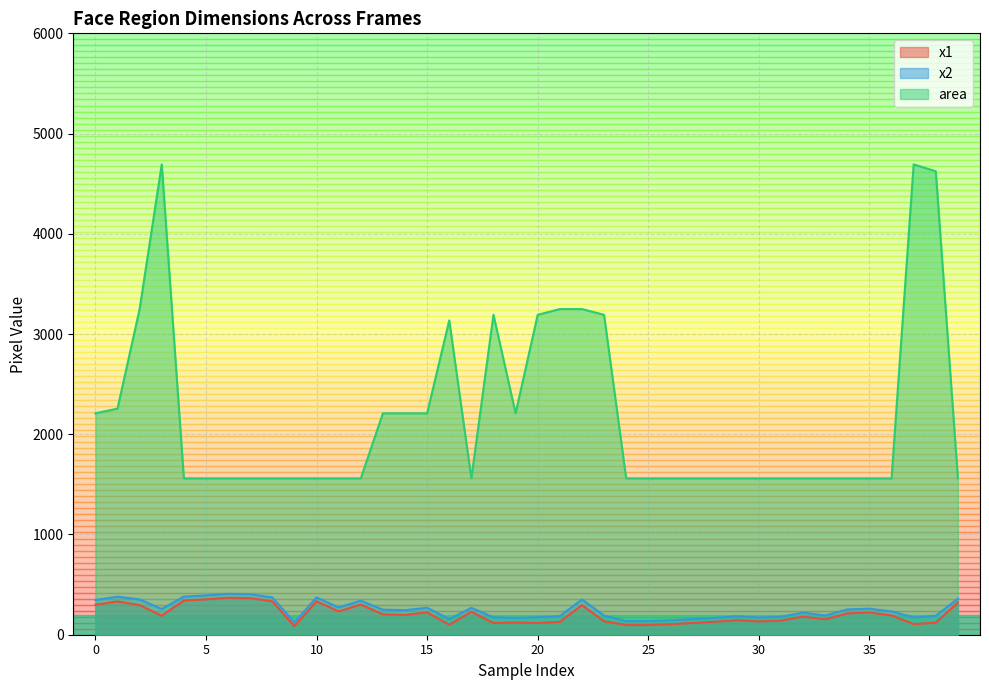

True or false: x1 and x2 cross at least once.

False